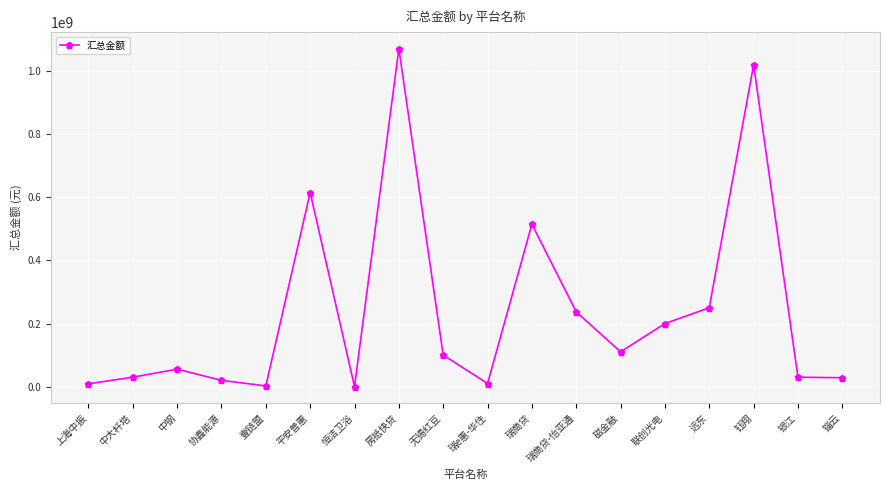

What is the difference between the maximum and minimum values?

1070084678.6